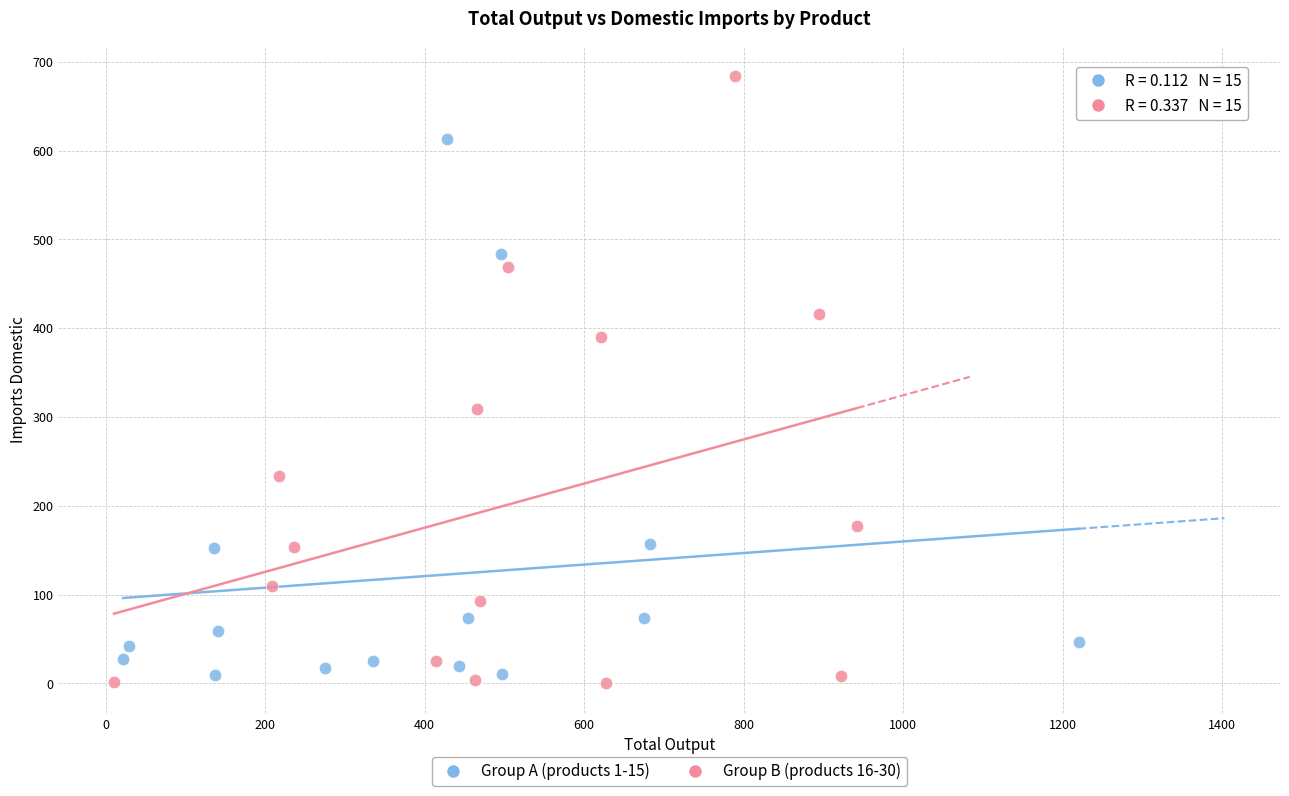

Which series has the widest spread of Y values?

Group B (products 16-30)